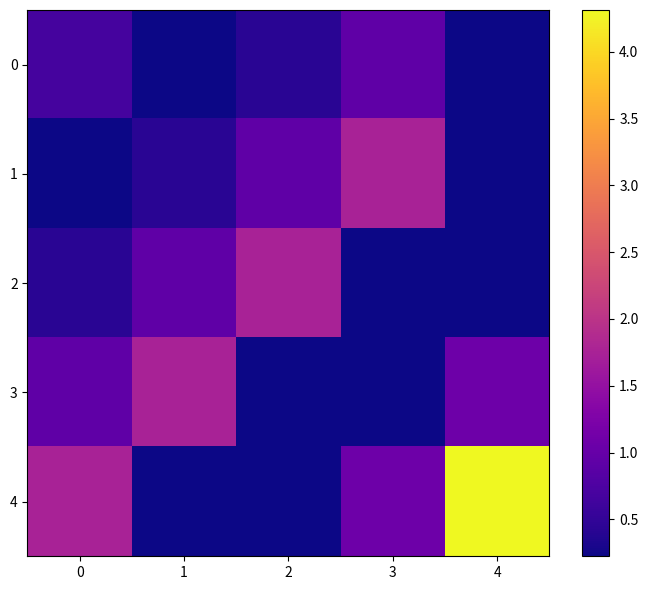

Which series changed the most between 1 and 2?

3